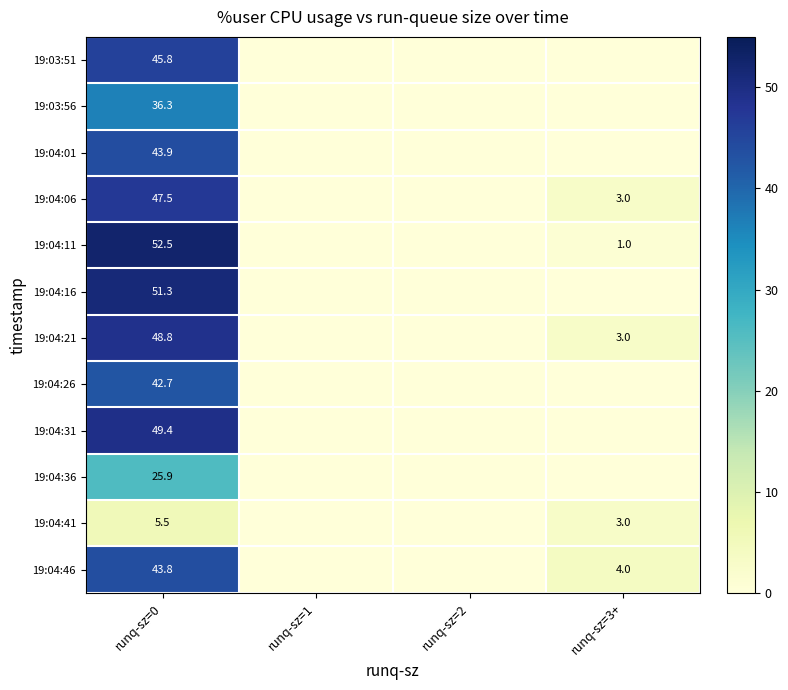

How many distinct data groups are displayed?

12